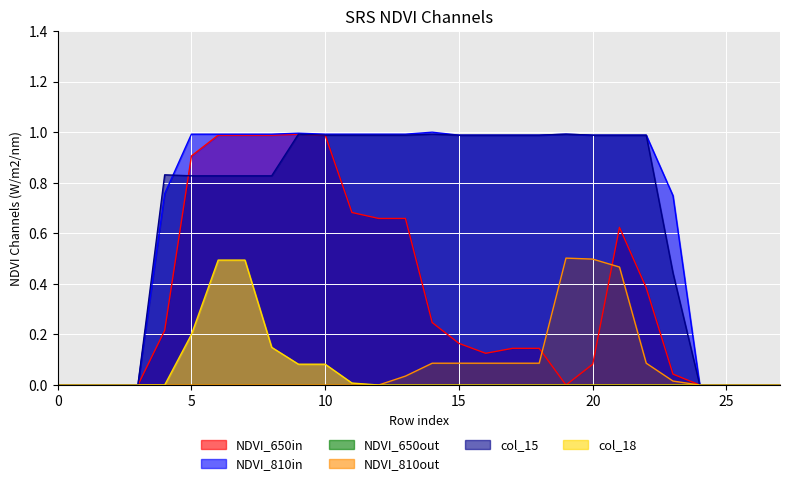

The value of NDVI_650in at 0 is -0.5. True or false?

False